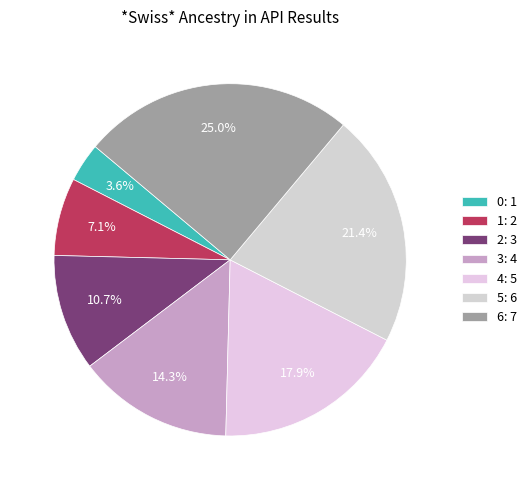

To the nearest percent, what is the average slice percentage?

14%